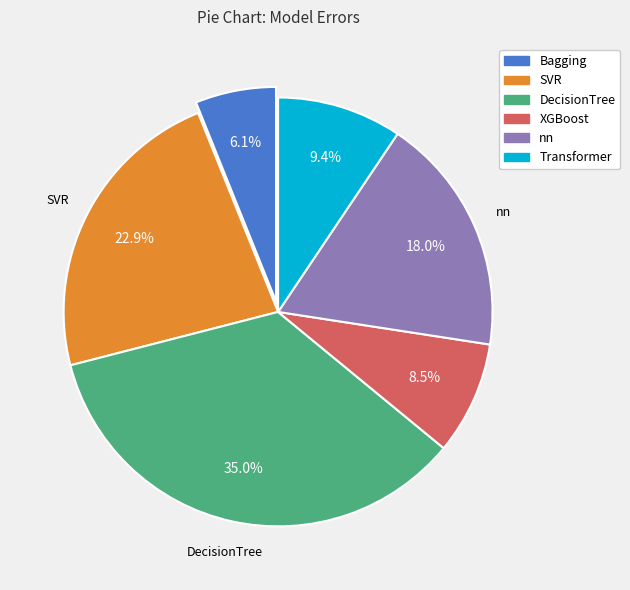

What is the largest slice in the pie chart?

DecisionTree